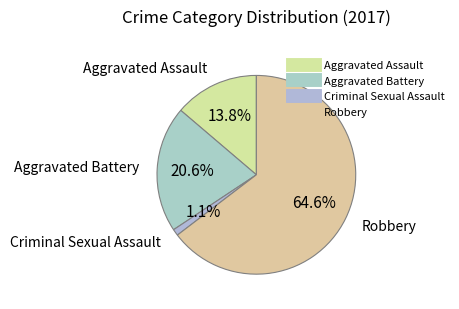

Is the sum of Criminal Sexual Assault and Aggravated Assault greater than half?

No